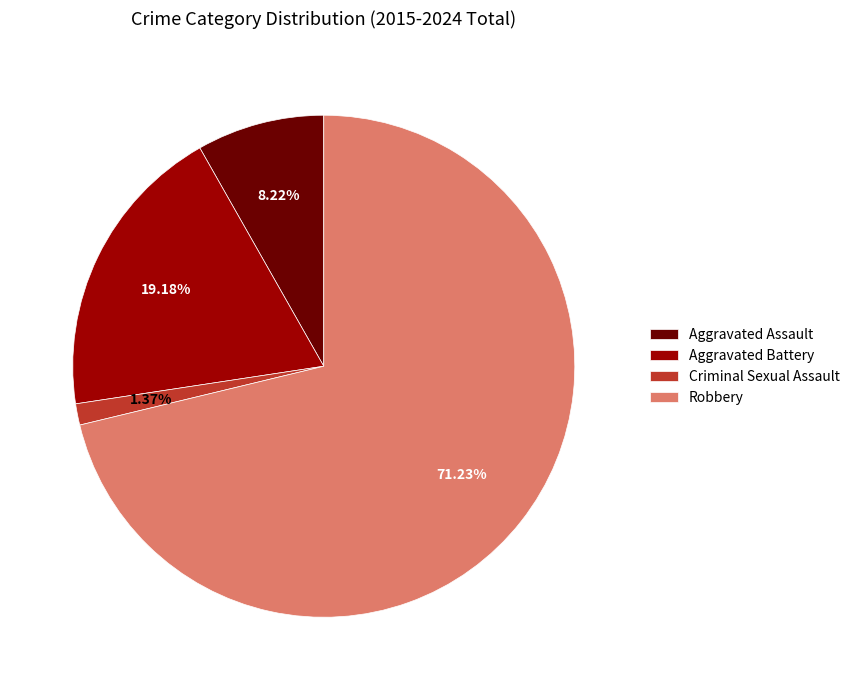

What is the smallest slice in the pie chart?

Criminal Sexual Assault